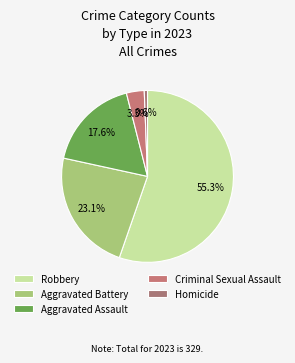

How much of the chart is everything except Aggravated Assault?

82.4%